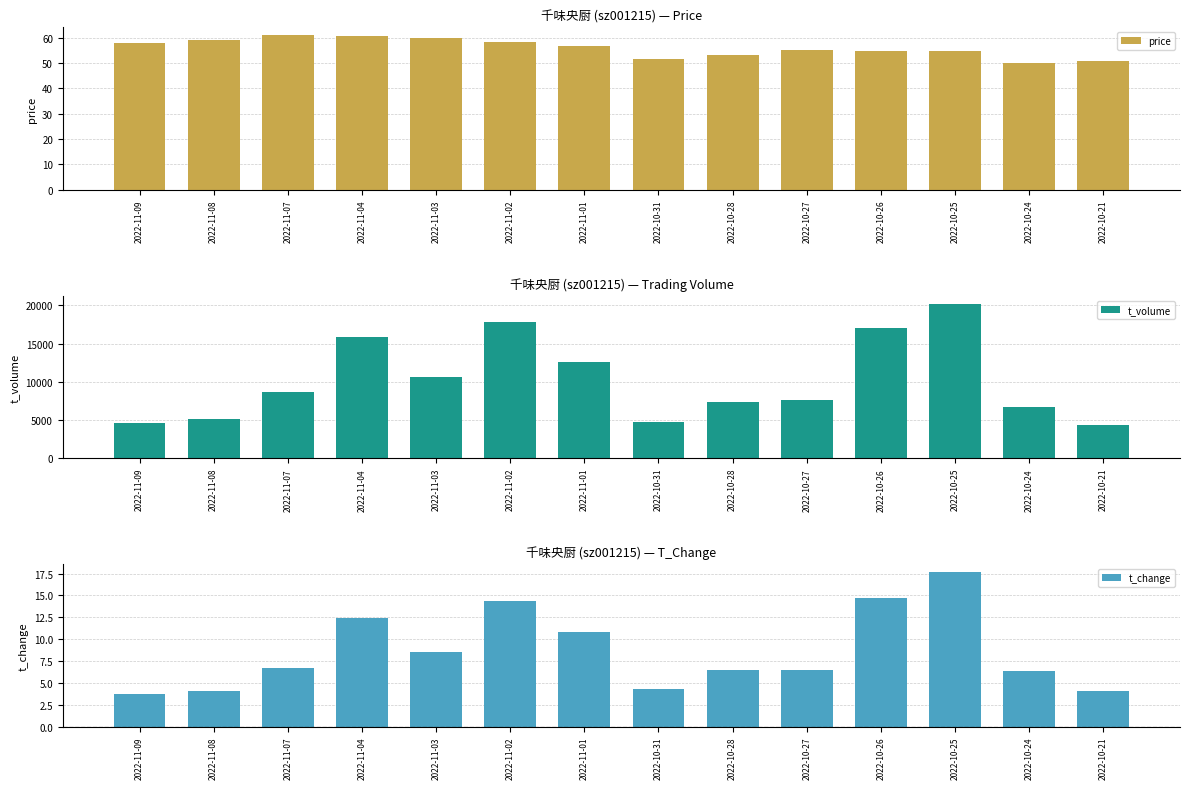

What is the label of the 12th bar from the right?

2022-11-07